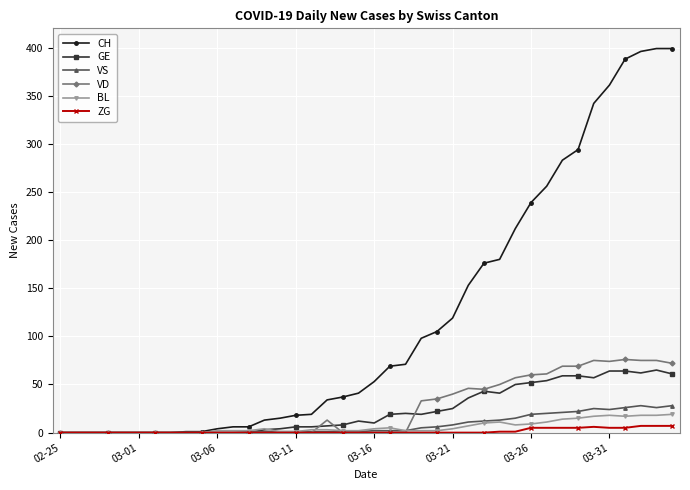

Which series has the largest range (max minus min)?

CH